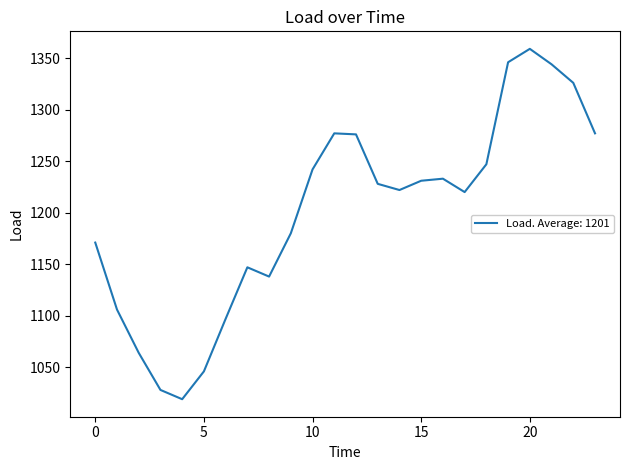

What is the greatest value displayed?

1359